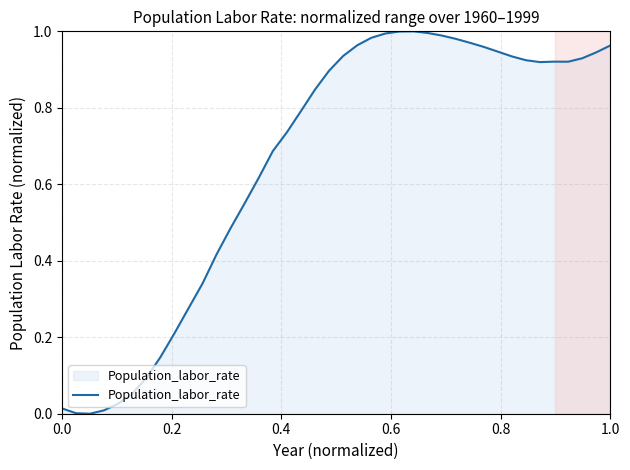

How many lines are shown in the chart?

1